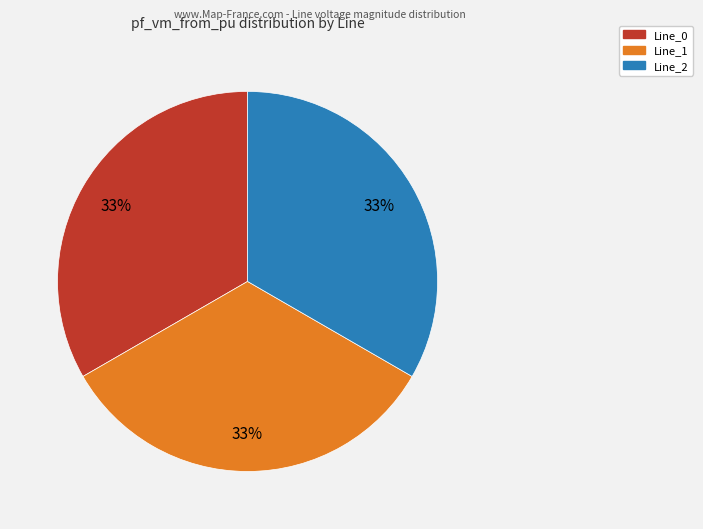

To the nearest percent, what is the difference between the Line_0 and Line_2 slice percentages?

0%